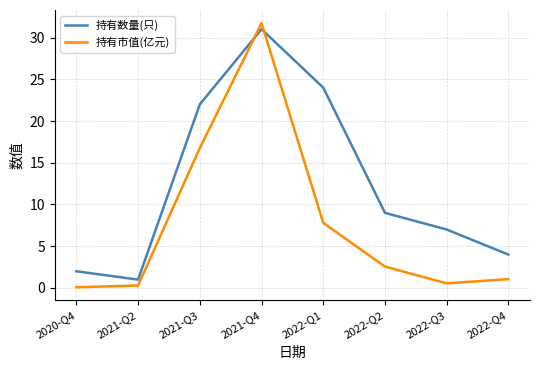

At how many categories does at least one series exceed 13?

3